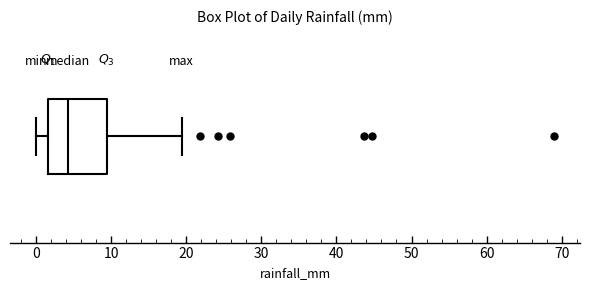

Read this box plot against the x-axis: the position of the median line, the range covered by the box, and the ends of both whiskers. The values are not printed on the chart, so give them approximately, as read against the axis.

median 4, box 2 to 9, whiskers 0 to 19